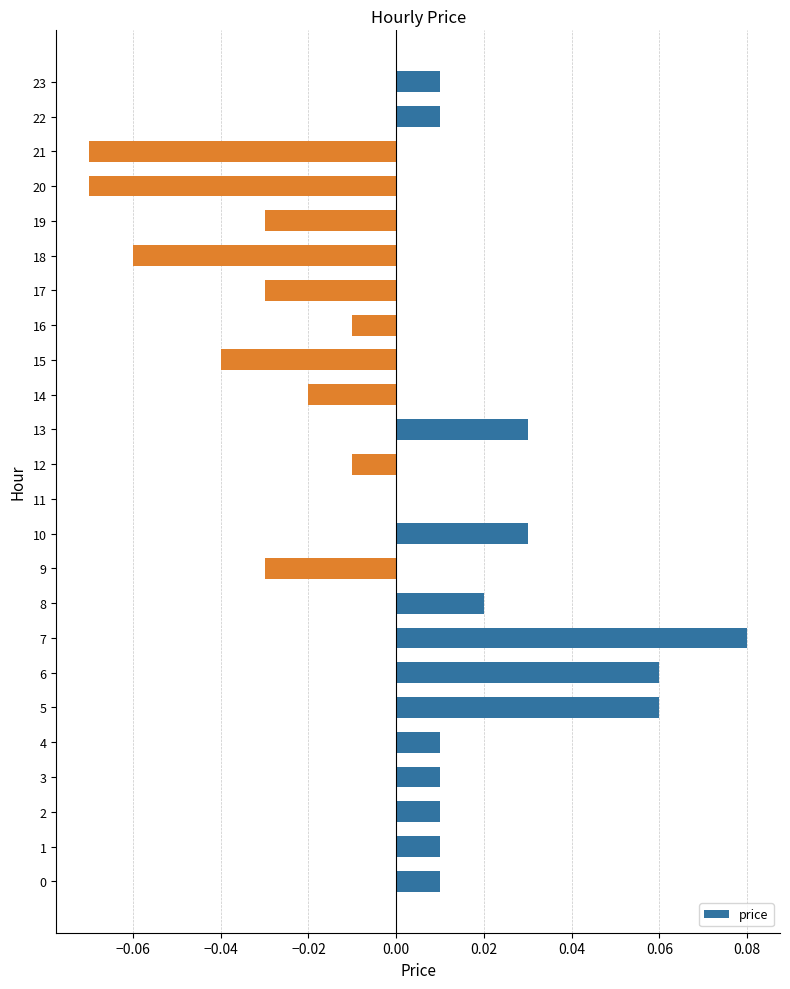

The chart shows a value of 0.0 at 3. True or false?

True